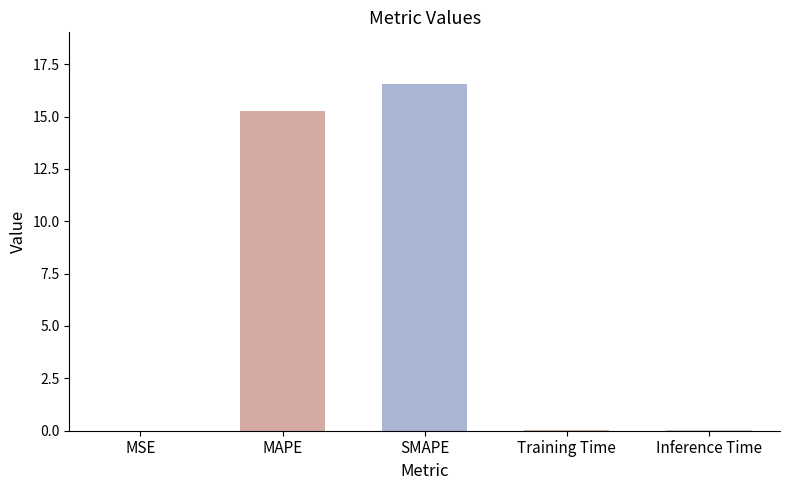

What is the sum of the values at SMAPE and MAPE?

31.8